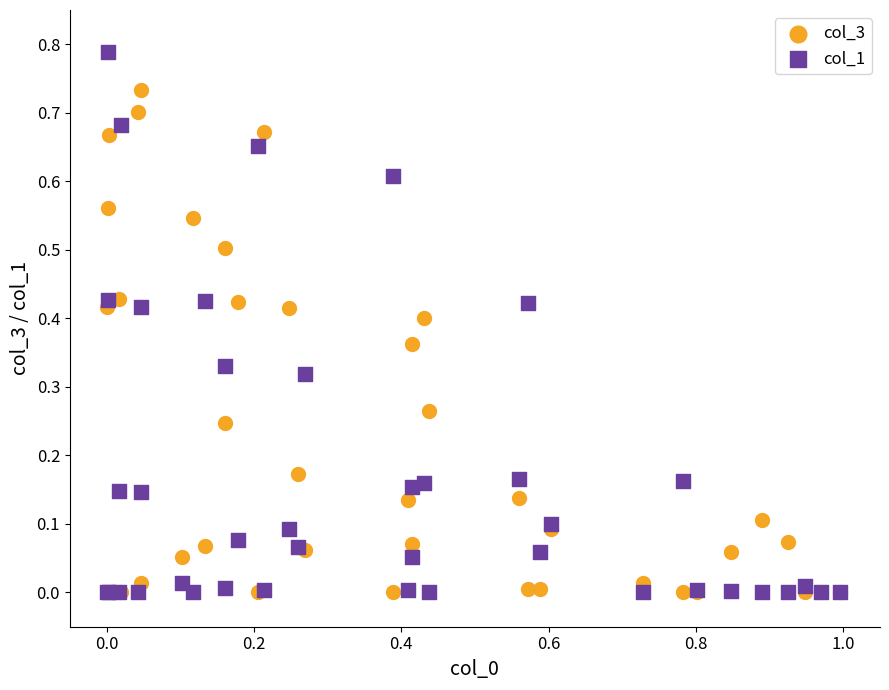

What are all the series names shown in the legend?

col_3, col_1